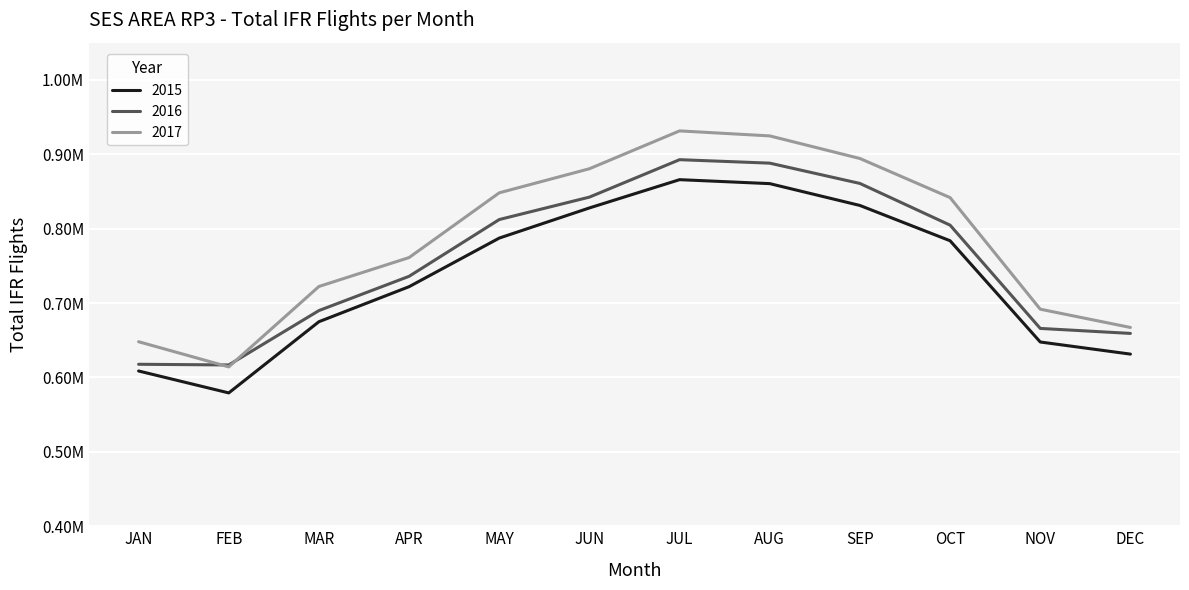

The value of 2016 at AUG is 888058. True or false?

True